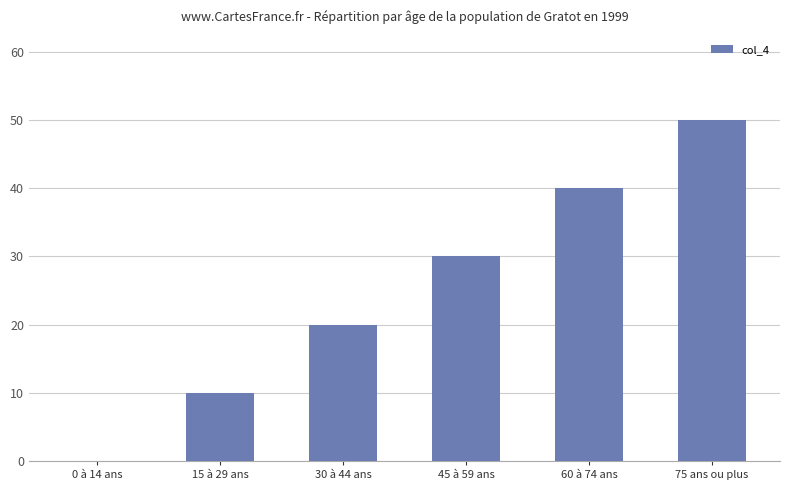

What is the sum of all values?

150